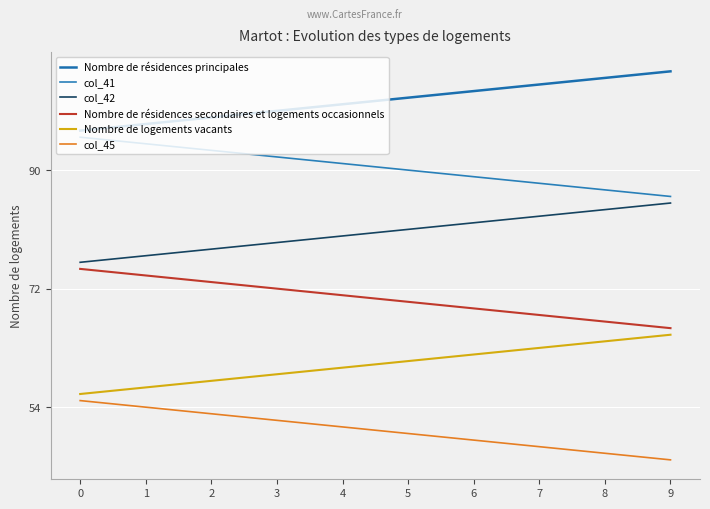

What is the spread (max minus min) of values at 2?

45.0